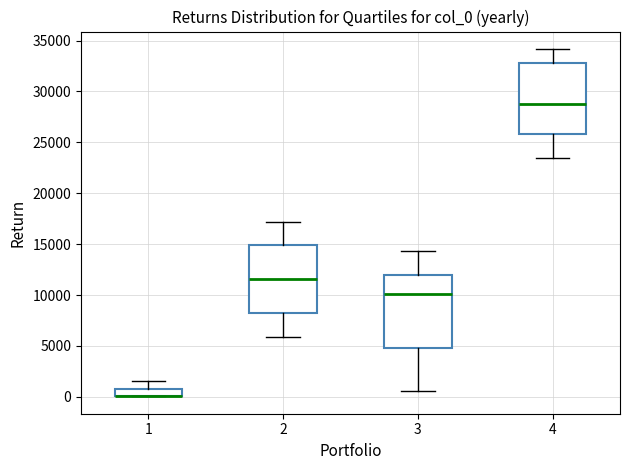

Reading left to right, transcribe this box plot: for each box, give where its median line is, the range the box spans, and where its two whiskers end, as read against the y-axis. The values are not printed on the chart, so give them approximately, as read against the axis.

1: median 0 (drawn on the box's lower edge), box 0 to 1000, whiskers 0 to 1500
2: median 11500, box 8500 to 15000, whiskers 6000 to 17000
3: median 10000, box 5000 to 12000, whiskers 500 to 14500
4: median 28500, box 26000 to 33000, whiskers 23500 to 34000